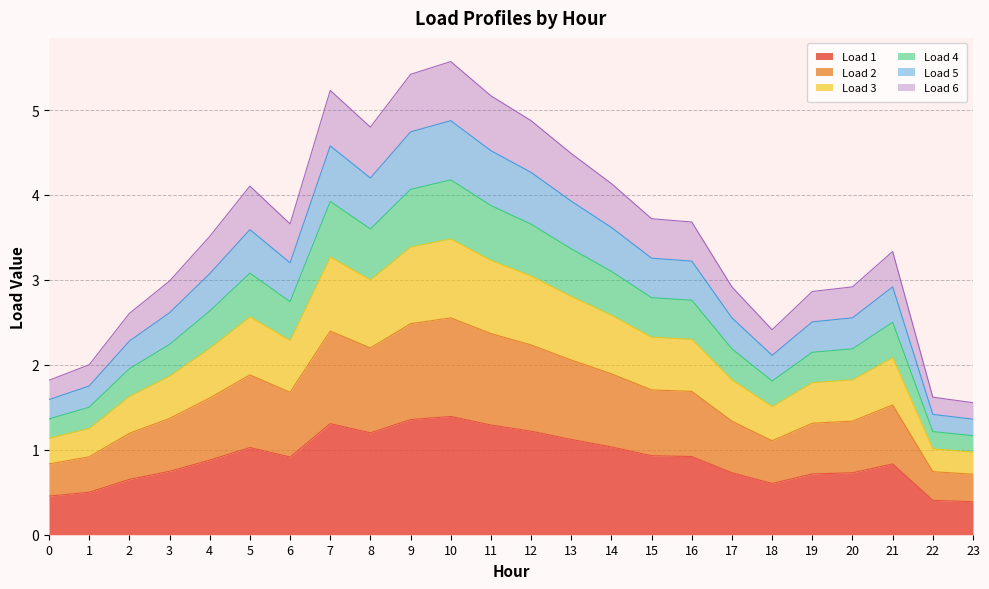

Does the chart have visible grid lines?

Yes